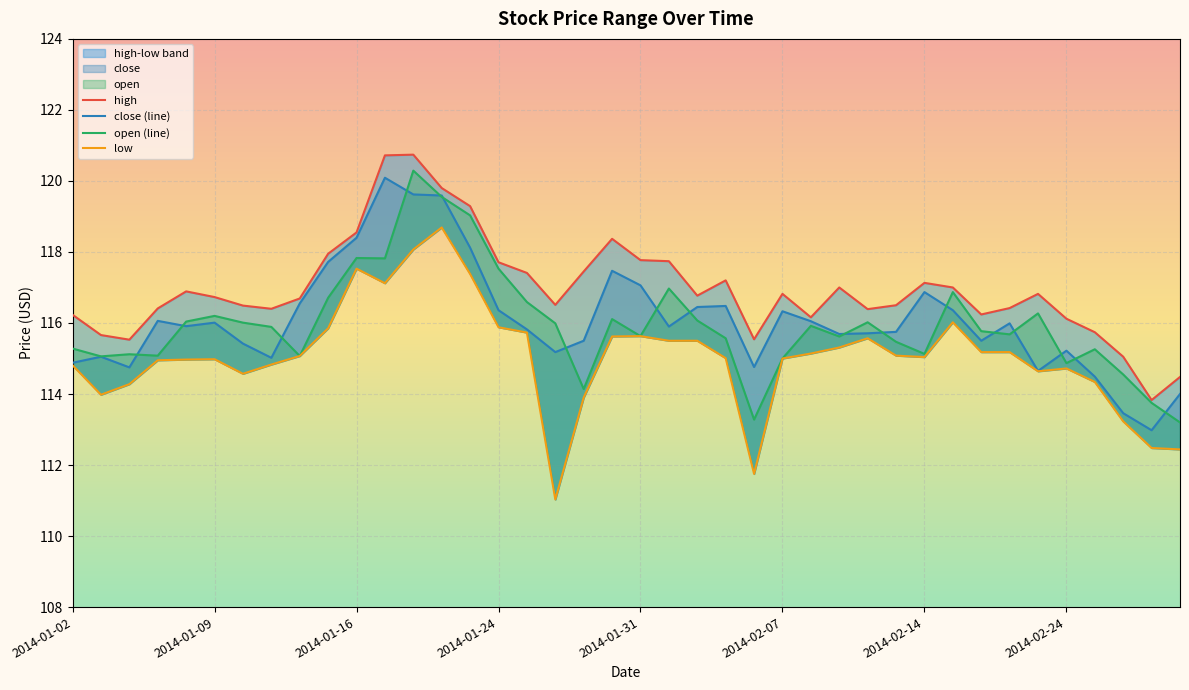

True or false: low has a value of 199.0 at 11.

False